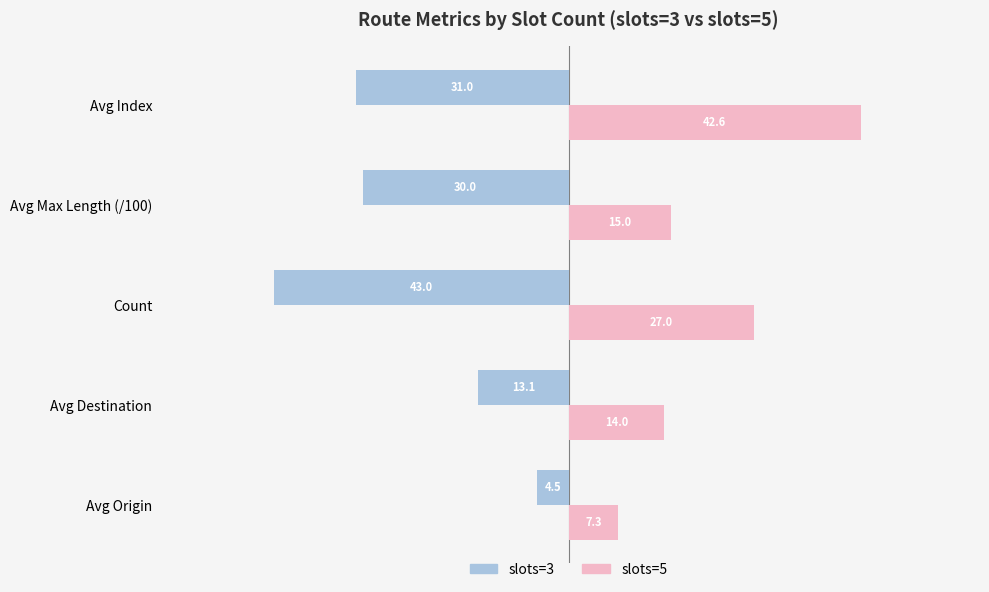

At which category is the sum across all series the highest?

Avg Index